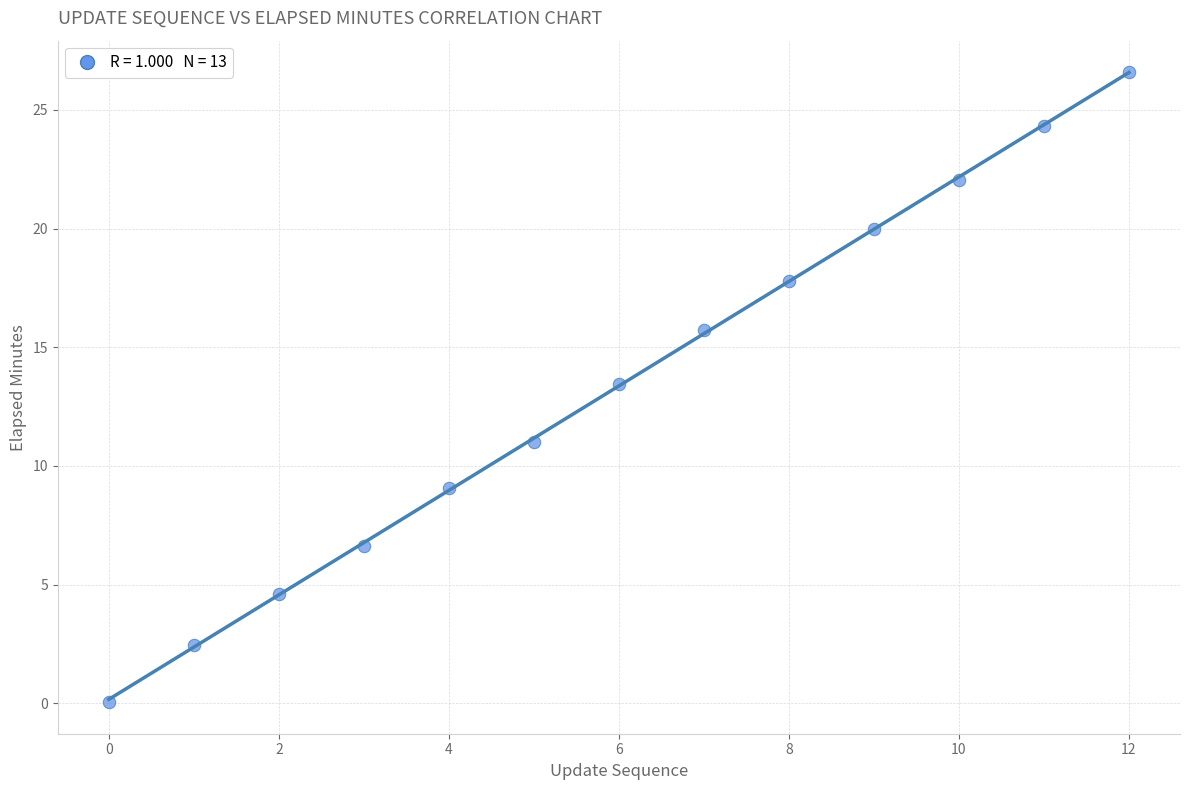

What Y value in the scatter plot is closest to 13?

13.4